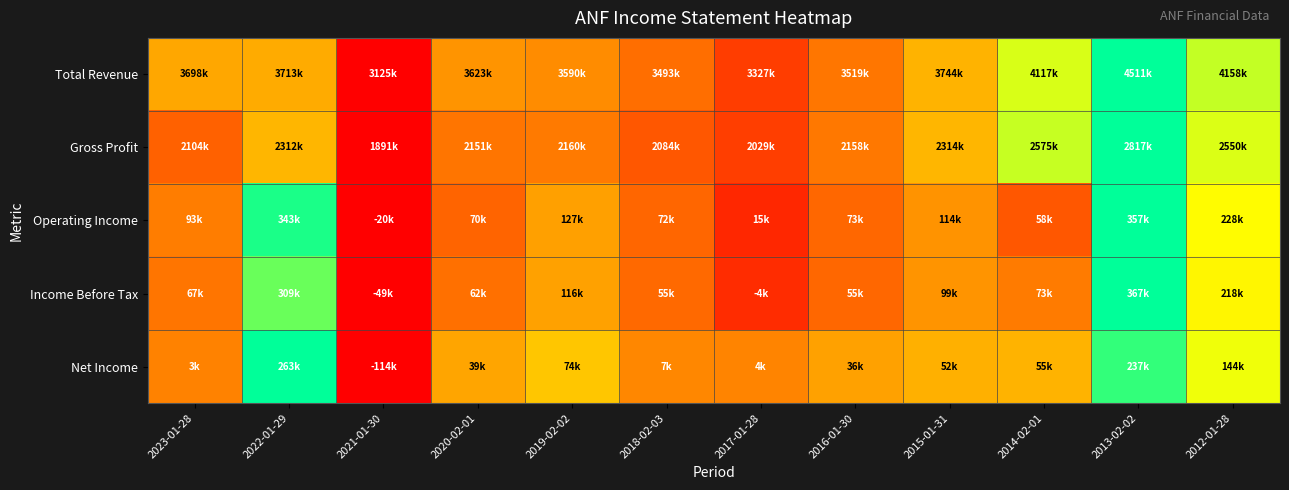

Between 2020-02-01 and 2016-01-30, which series saw the biggest shift?

Total Revenue